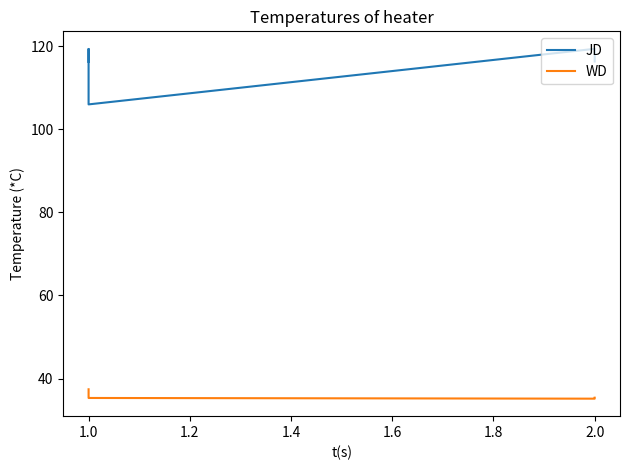

True or false: JD and WD cross at least once.

False